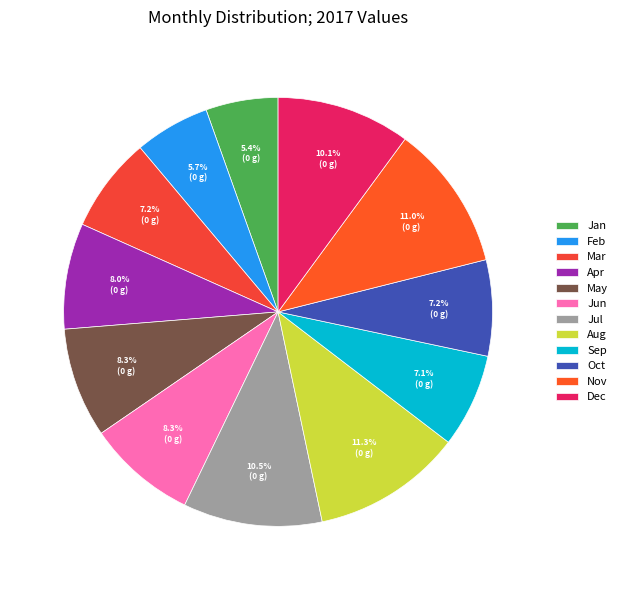

Does Sep account for over 50% of the chart?

No